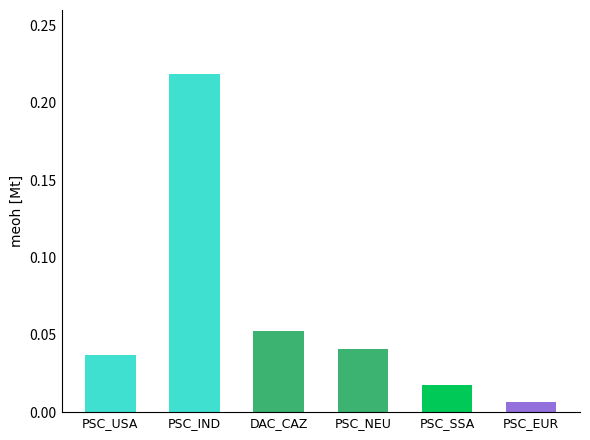

What is the sum of all values?

0.4